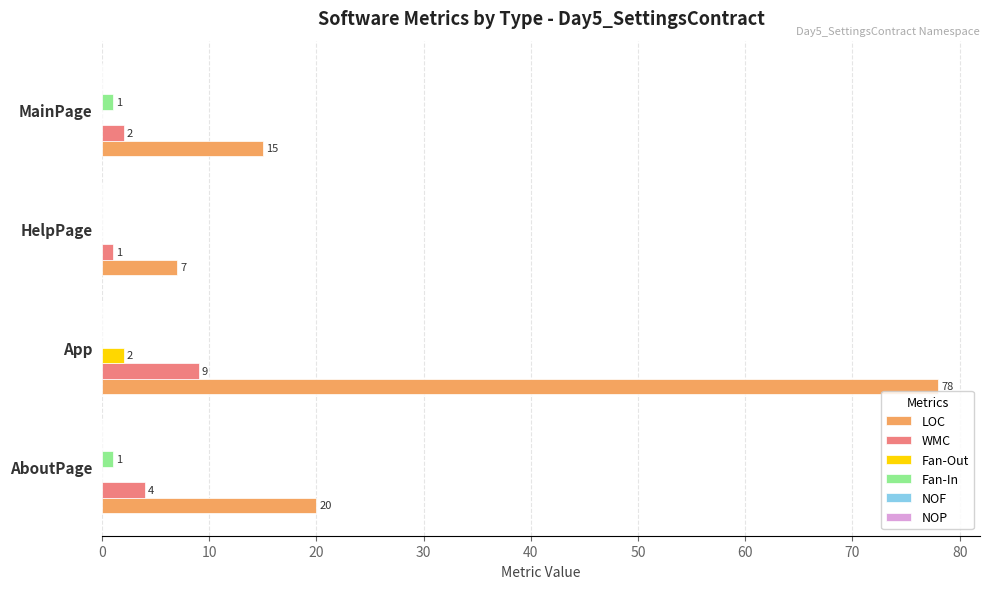

What is the maximum value shown in the chart?

78